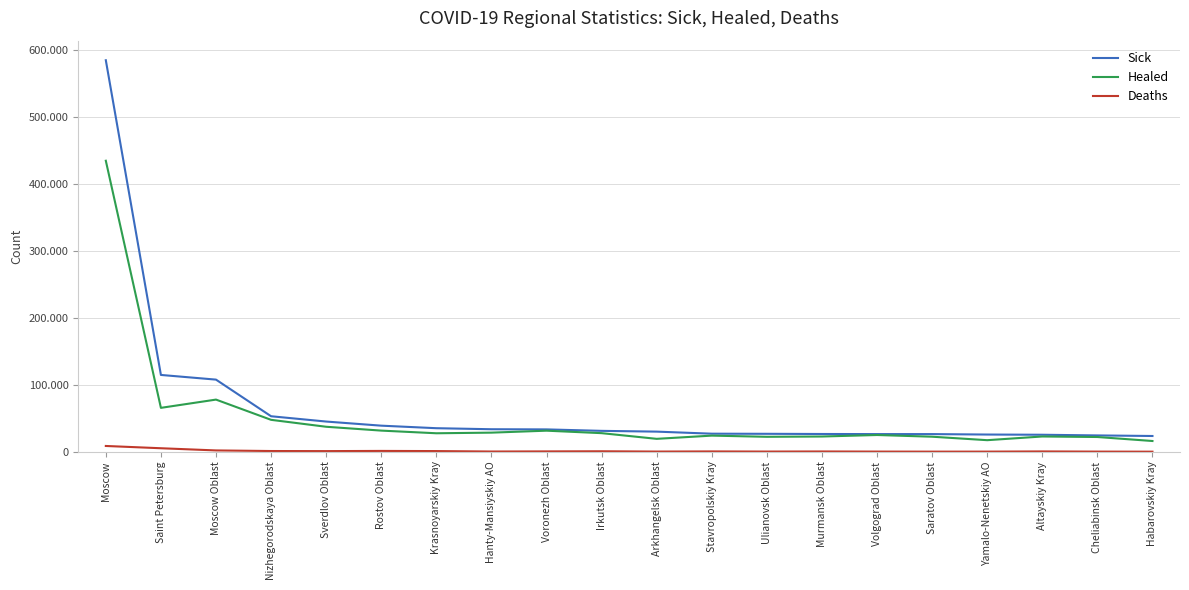

What is the approximate value of Healed at Stavropolskiy Kray, to the nearest 50?

24150